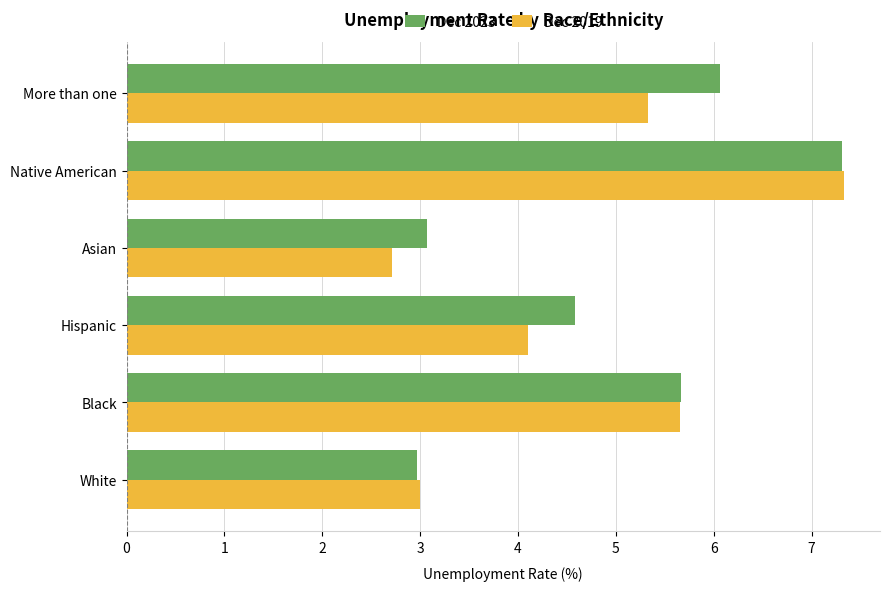

Between Native American and More than one, which series saw the biggest shift?

Dec 2019